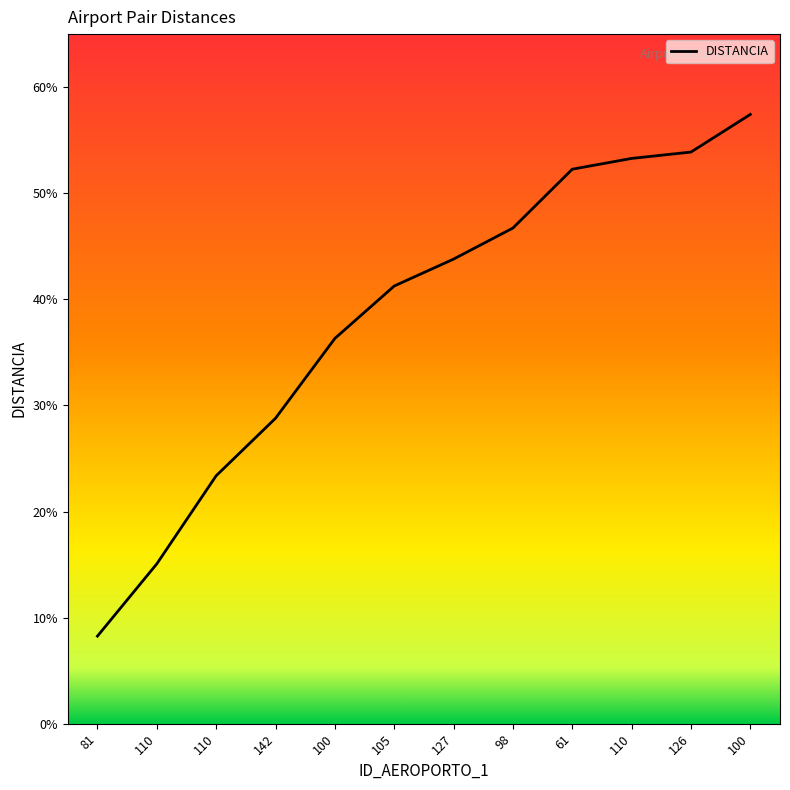

Rank the categories by value from highest to lowest.

100, 126, 110, 61, 98, 127, 105, 100, 142, 110, 110, 81